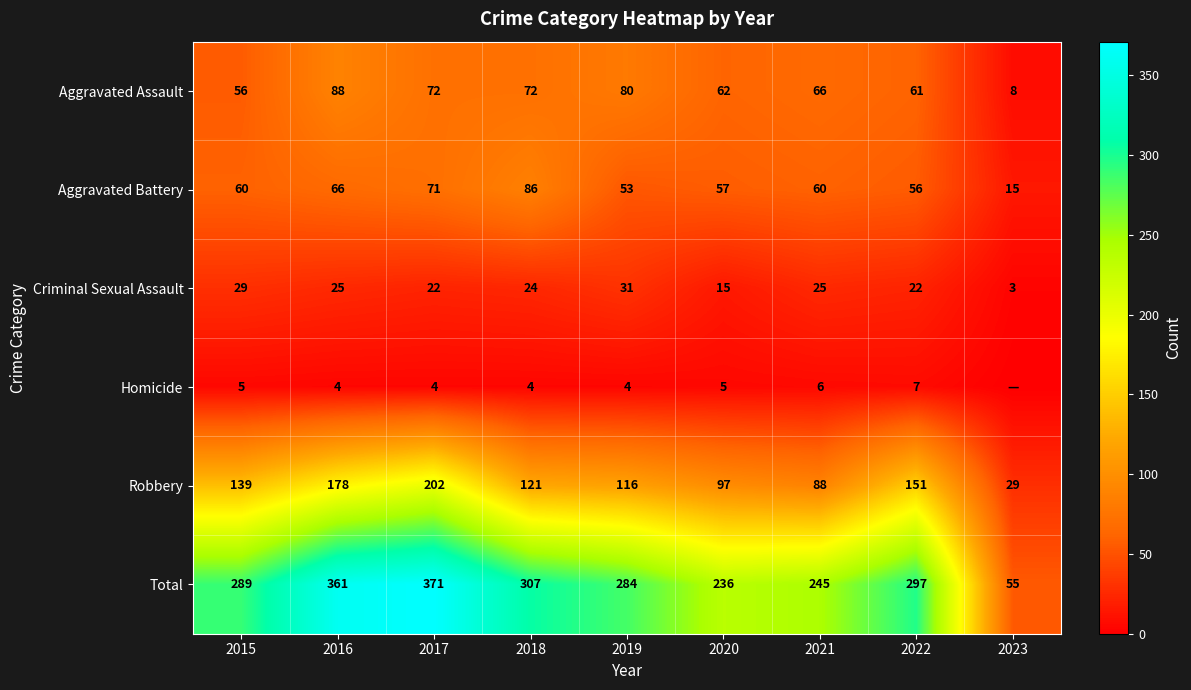

Between 2017 and 2021, which is larger?

2017